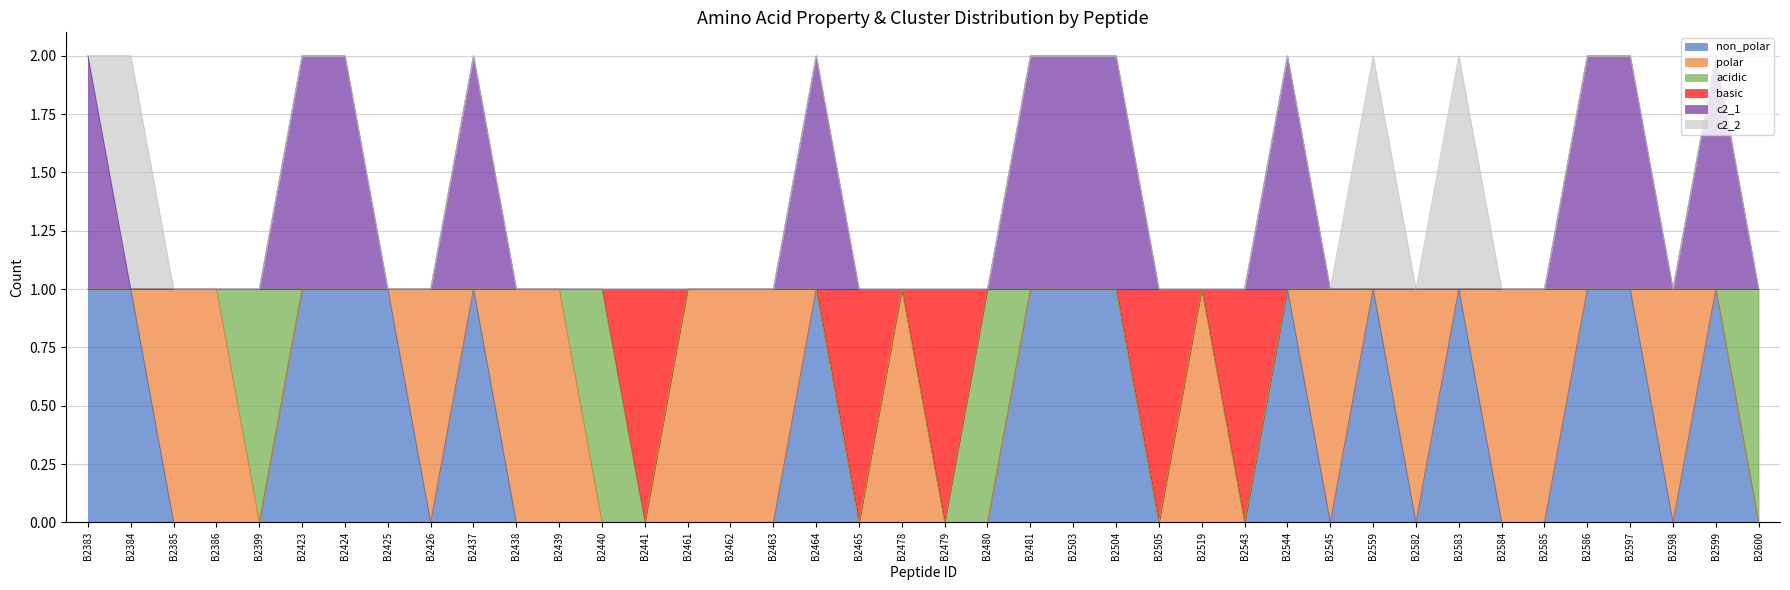

Count the number of categories in the chart.

40